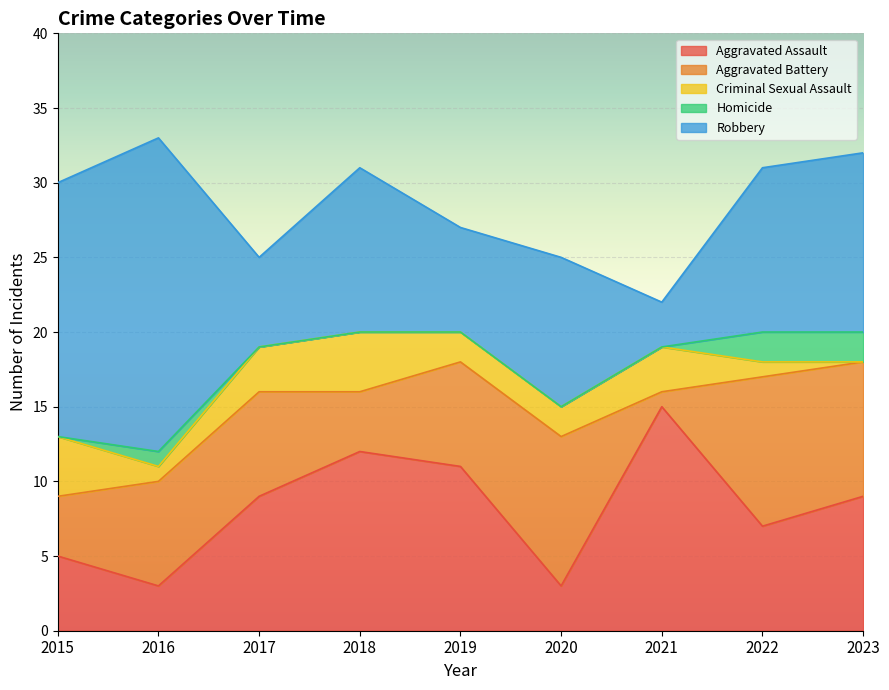

At 2015, list the series in order from smallest to largest.

Homicide, Aggravated Battery, Criminal Sexual Assault, Aggravated Assault, Robbery